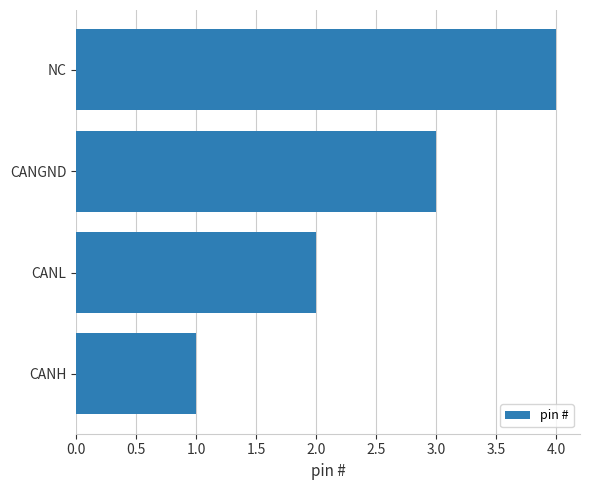

Are the bars horizontal?

Yes